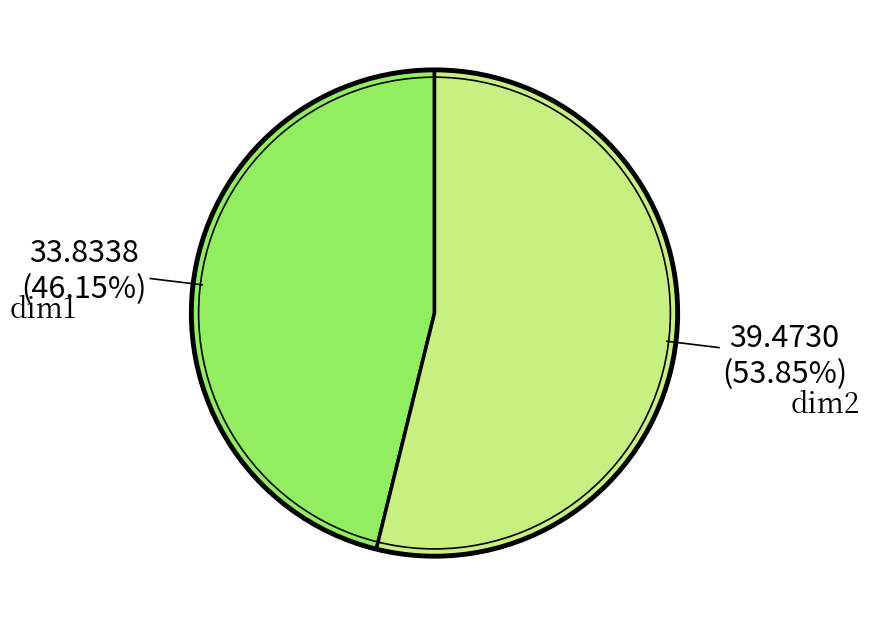

Is there any slice that represents more than half of the pie?

Yes